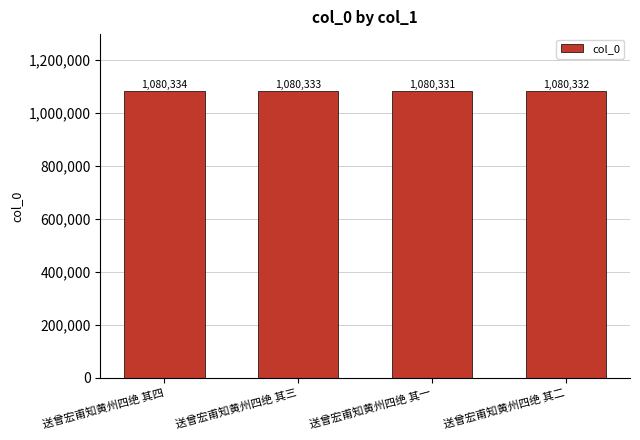

Which has a higher value, 送曾宏甫知黄州四绝 其三 or 送曾宏甫知黄州四绝 其二?

送曾宏甫知黄州四绝 其三